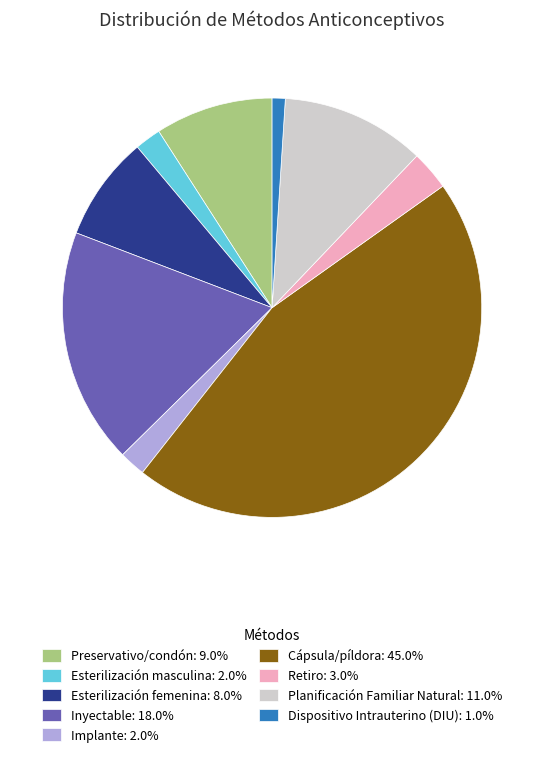

True or false: Esterilización femenina accounts for 1% of the total.

False